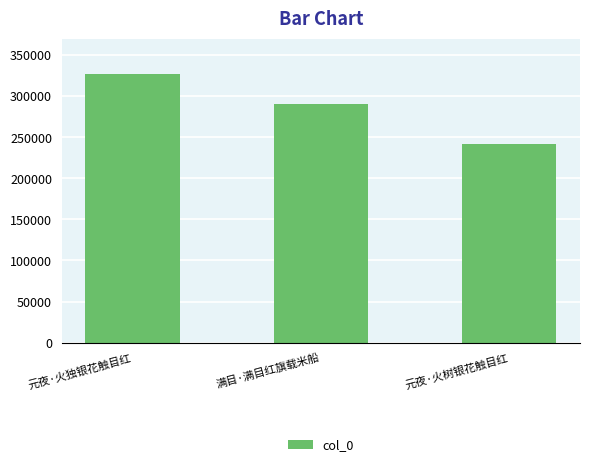

The value at 元夜·火树银花触目红 is 242109. True or false?

True